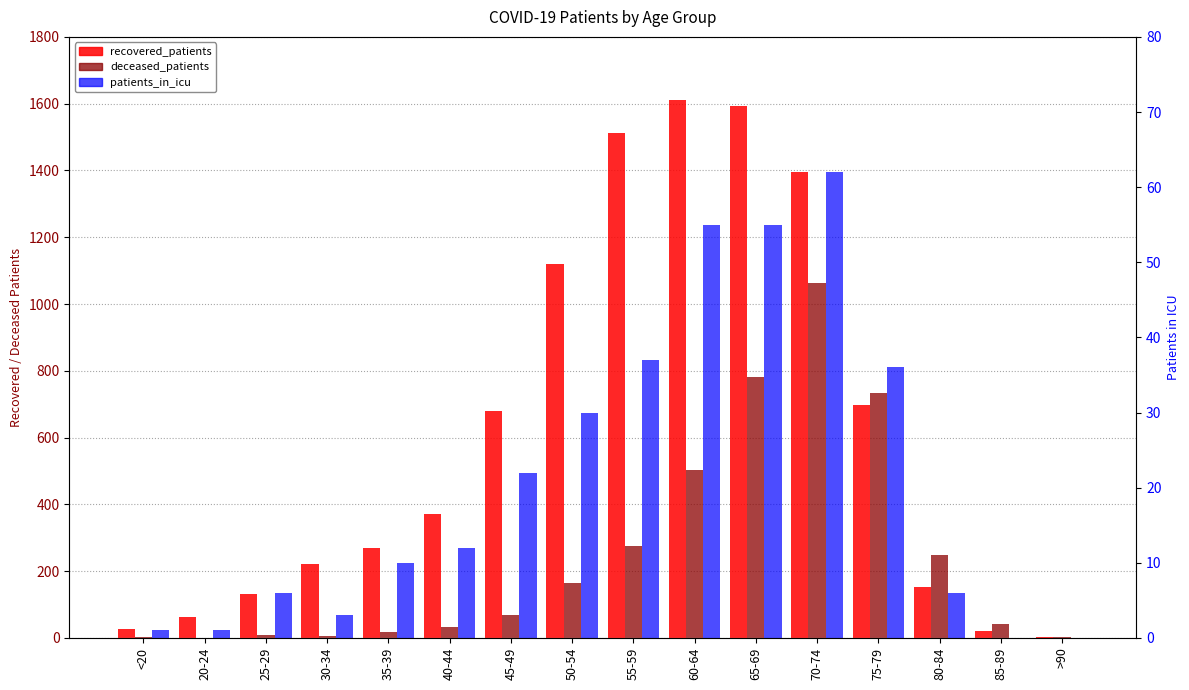

Which series has the largest range (max minus min)?

recovered_patients